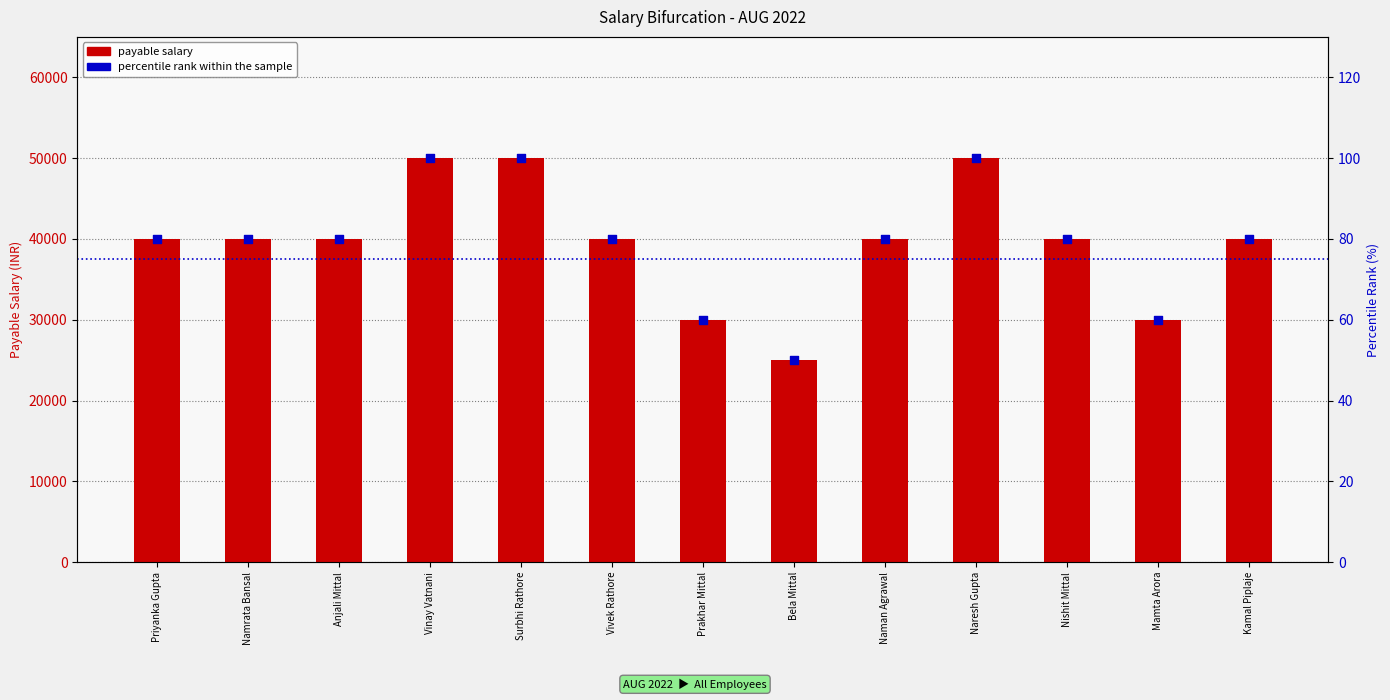

Which series reaches the minimum Y coordinate?

percentile rank within the sample